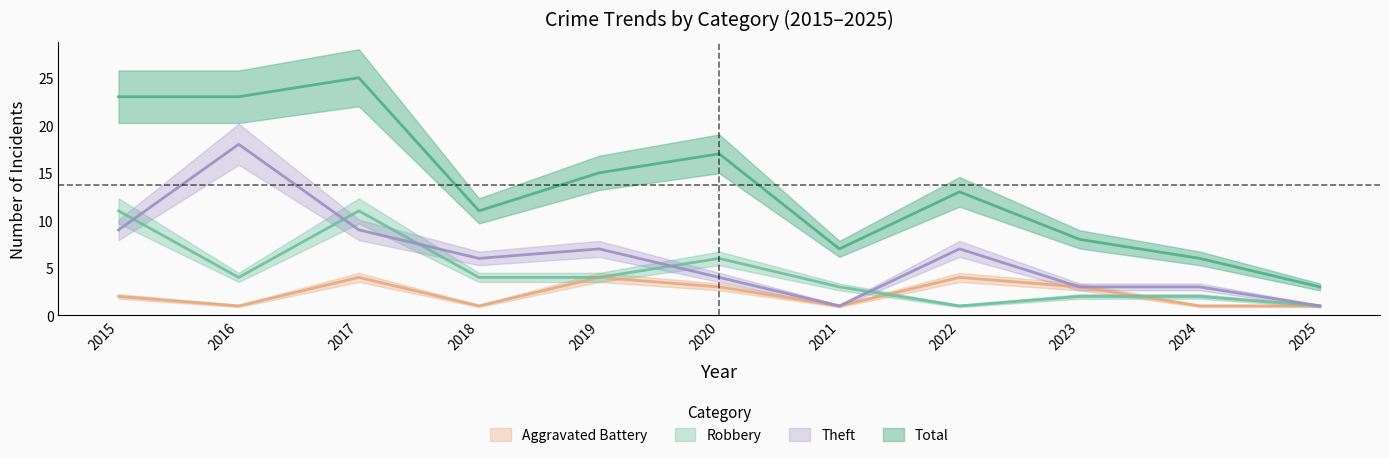

What is the sum of the Total values at 2016 and 2024?

29